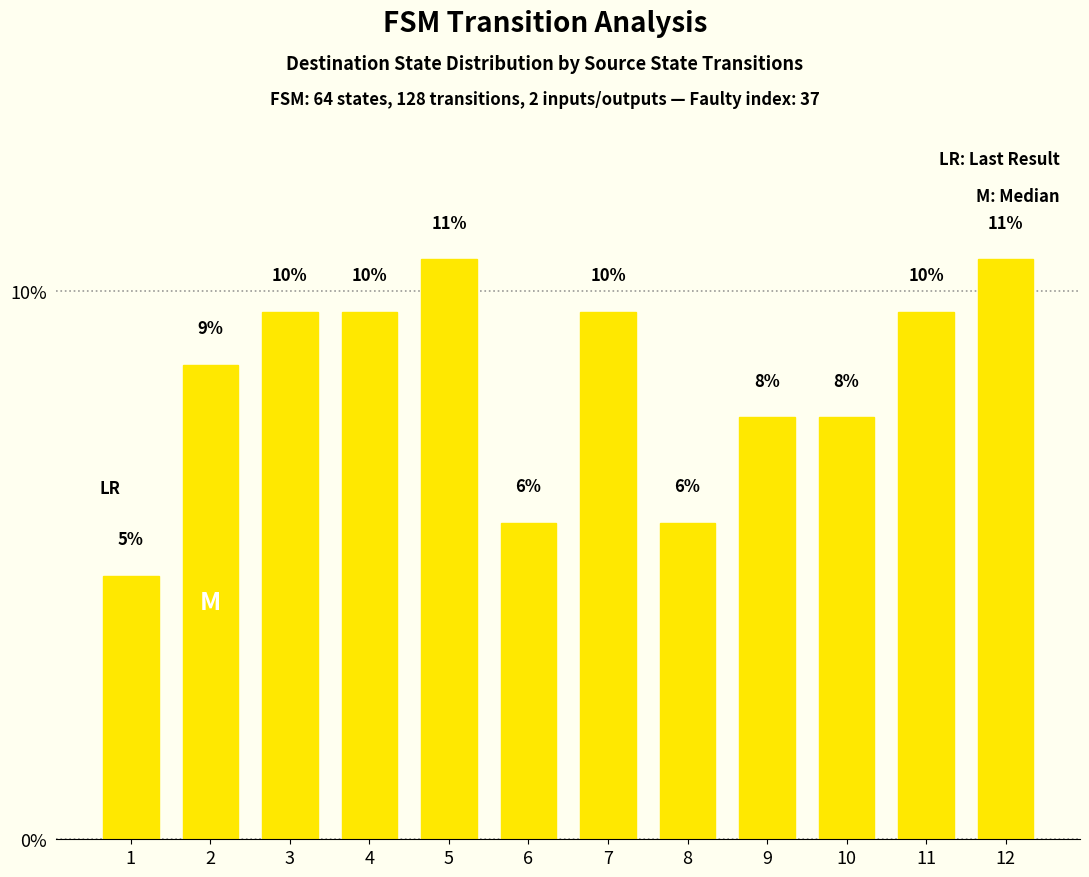

What is the sum of the values at 3 and 8?

15.4